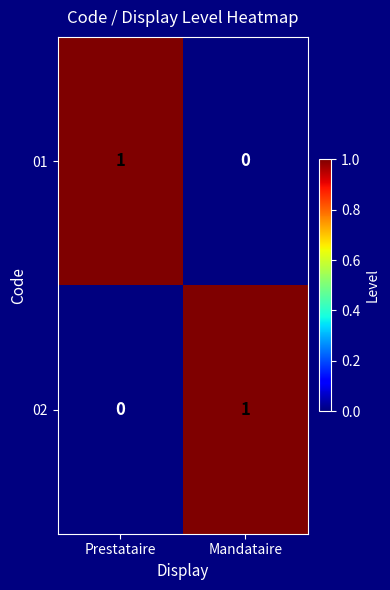

Rank the categories by 02 value from lowest to highest.

Prestataire, Mandataire